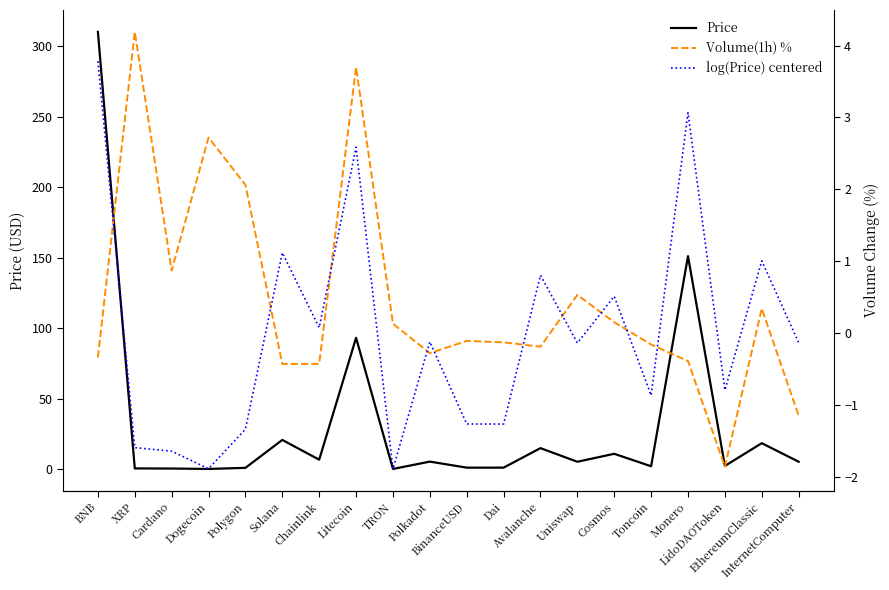

Reading left to right, transcribe all the data shown in this chart.

Price: 310.4	0.4	0.4	0.1	0.9	20.7	6.6	93.2	0.1	5.3	1.0	1.0	14.8	5.2	10.8	2.0	151.1	2.2	18.4	5.2
Volume(1h) %: -0.3	4.2	0.9	2.7	2.1	-0.4	-0.4	3.7	0.1	-0.3	-0.1	-0.1	-0.2	0.5	0.1	-0.2	-0.4	-1.9	0.3	-1.1
log(Price) centered: 3.8	-1.6	-1.6	-1.9	-1.3	1.1	0.1	2.6	-1.9	-0.1	-1.3	-1.3	0.8	-0.1	0.5	-0.9	3.1	-0.8	1.0	-0.1